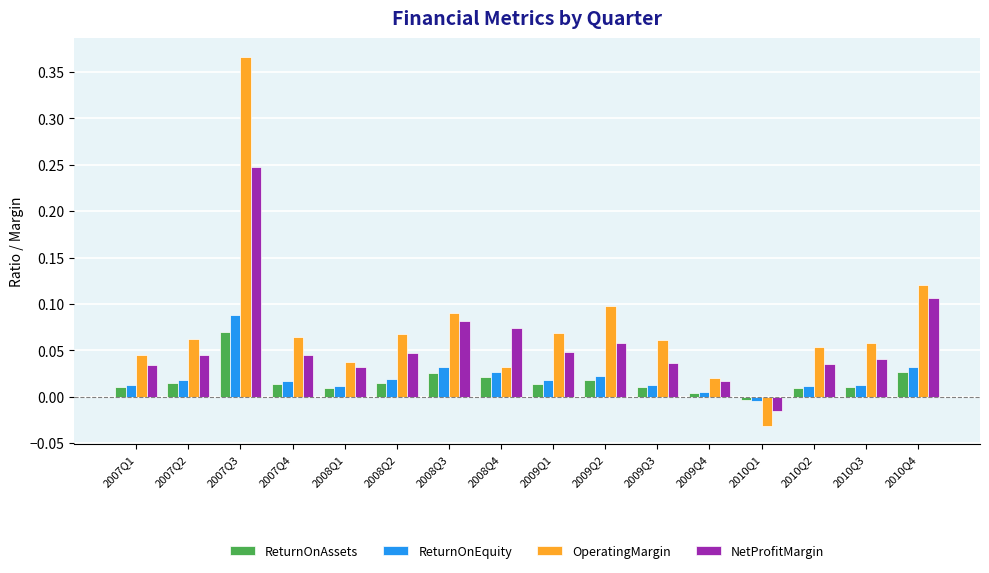

What are all the series names shown in the legend?

ReturnOnAssets, ReturnOnEquity, OperatingMargin, NetProfitMargin